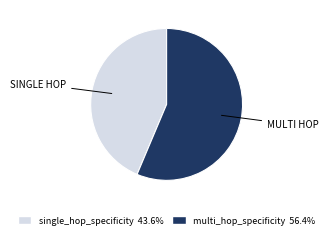

Does any single category account for the majority?

Yes